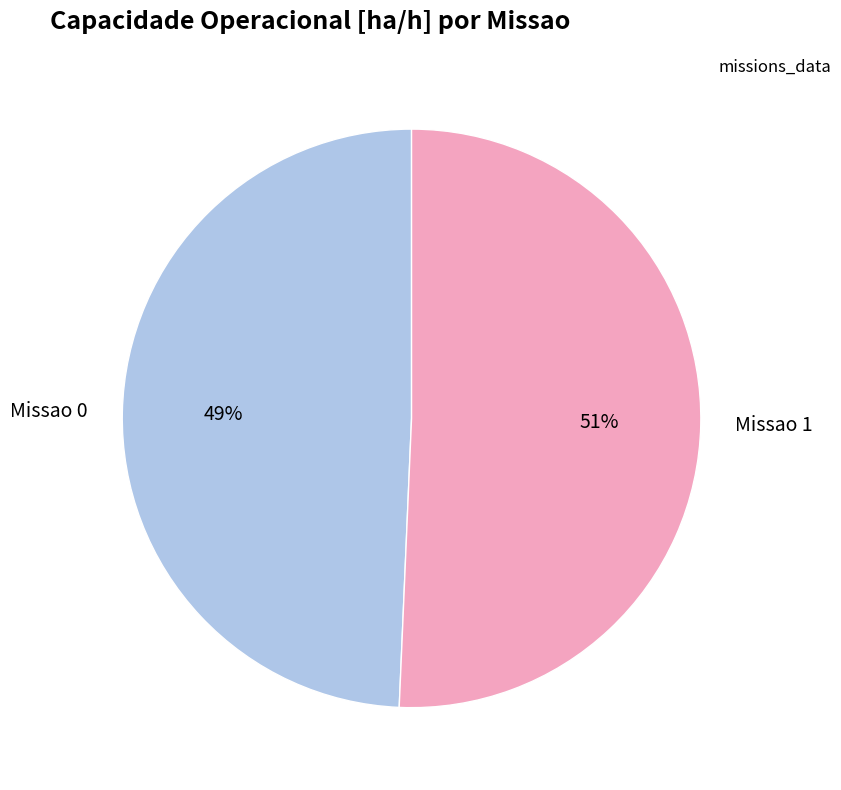

Combined, do Missao 0 and Missao 1 account for over 50%?

Yes